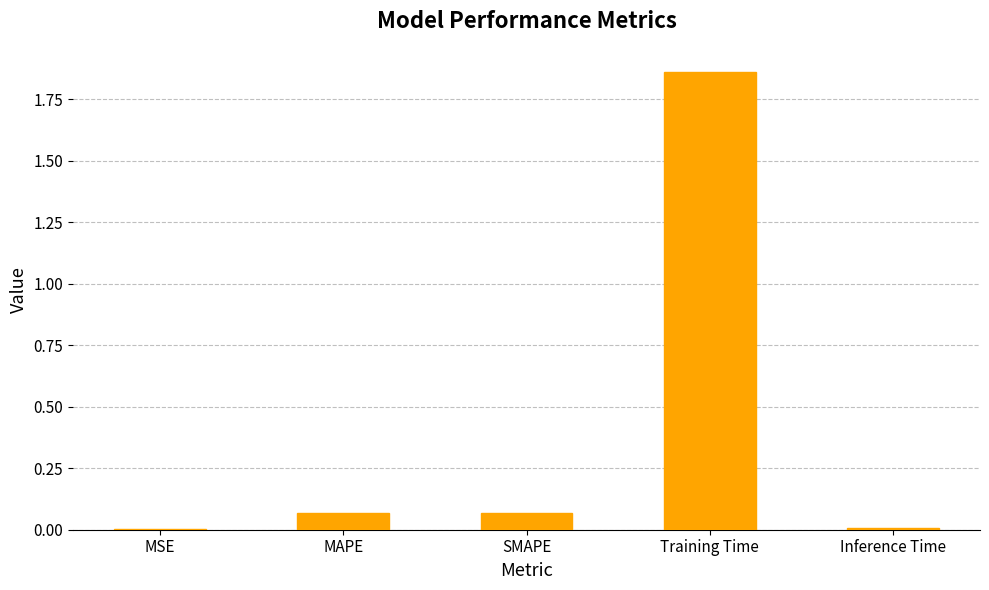

What is the sum of all values?

2.0